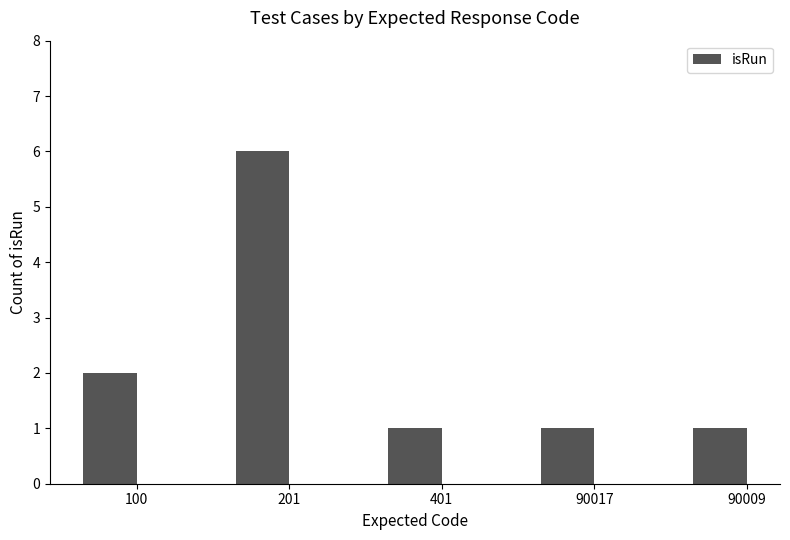

What is the greatest value displayed?

6